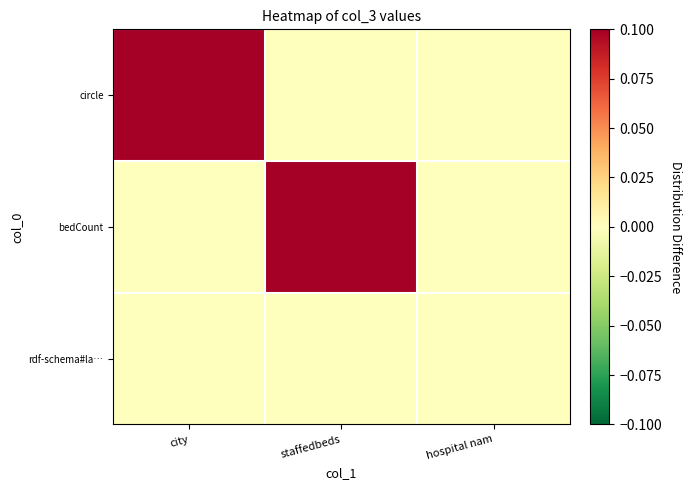

At how many categories does at least one series exceed 1?

1